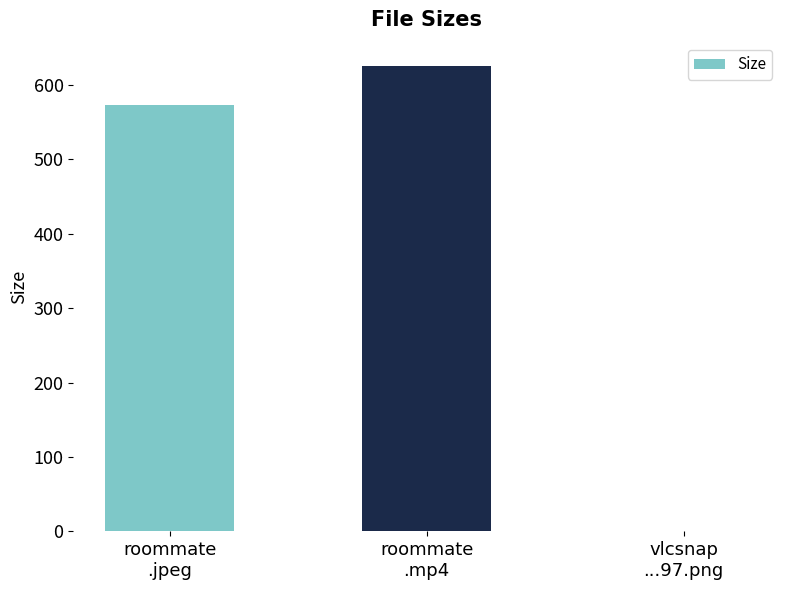

The value at roommate
.mp4 is 180.0. True or false?

False